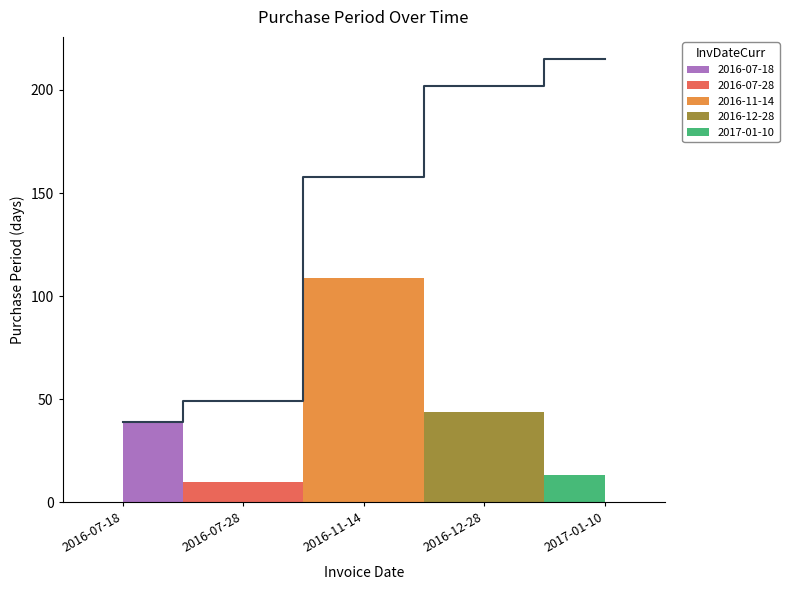

How many interior local valleys (lower than both neighbors) does the data have?

1